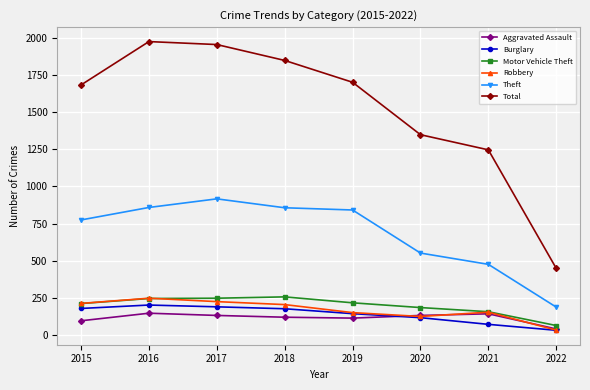

In Total, how many points are higher than both neighbors (excluding endpoints)?

1